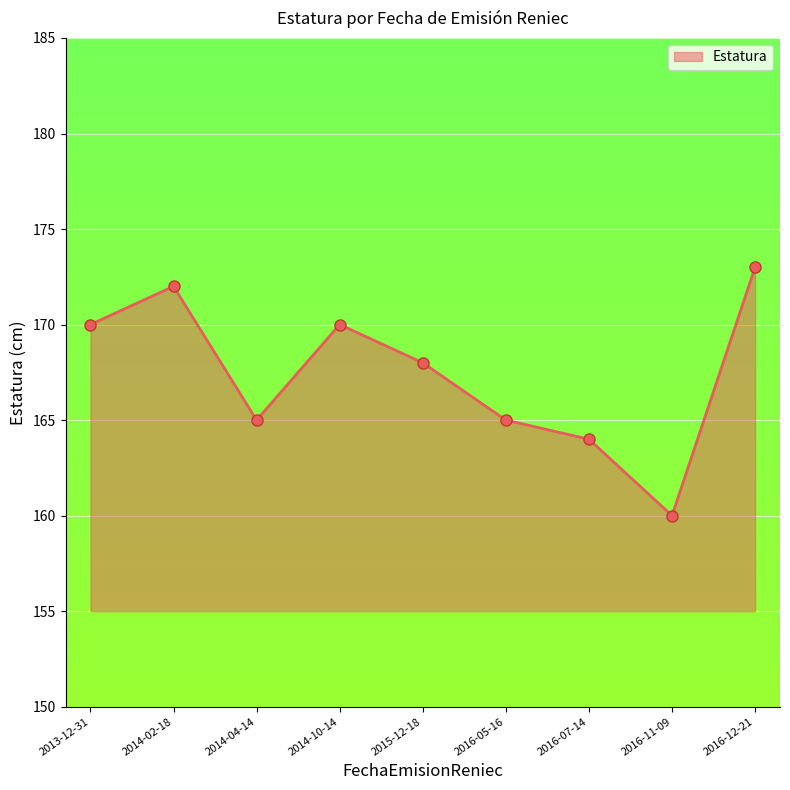

Reading right to left, list all the values displayed in this chart.

2016-12-21=173	2016-11-09=160	2016-07-14=164	2016-05-16=165	2015-12-18=168	2014-10-14=170	2014-04-14=165	2014-02-18=172	2013-12-31=170